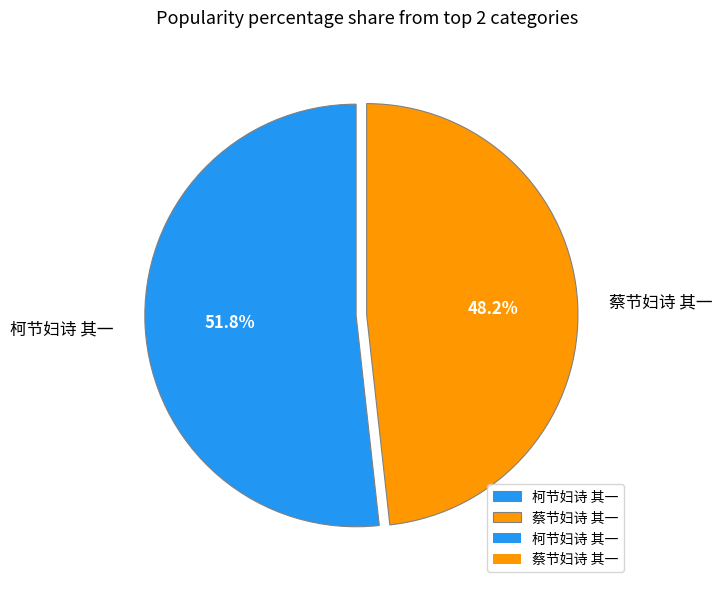

Is it true that 蔡节妇诗 其一 is 48% of the pie?

True